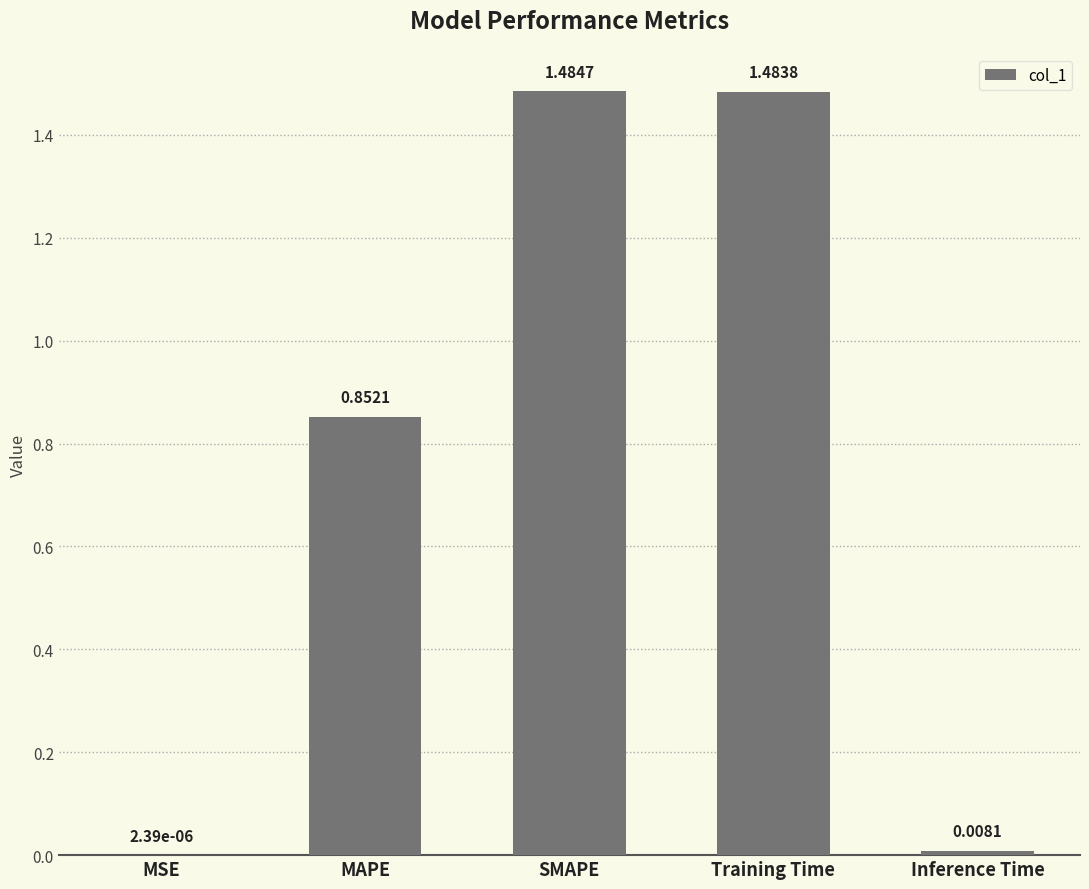

Which has a higher value, Inference Time or MSE?

Inference Time